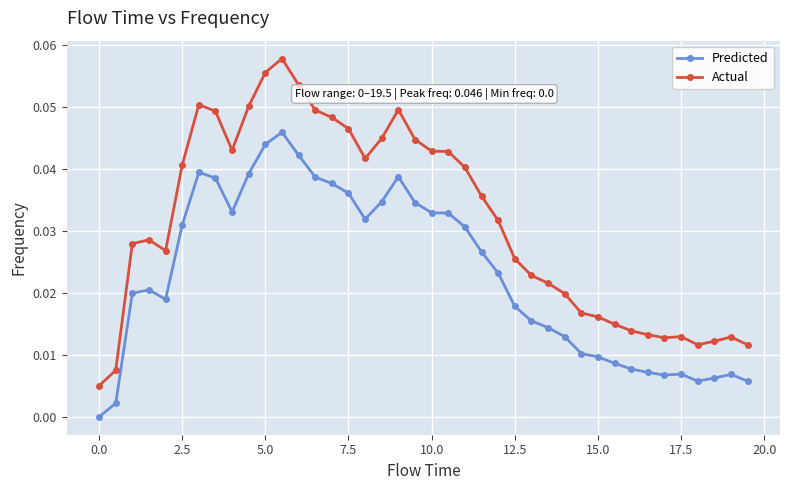

True or false: Actual has more than 1 interior local peaks.

True